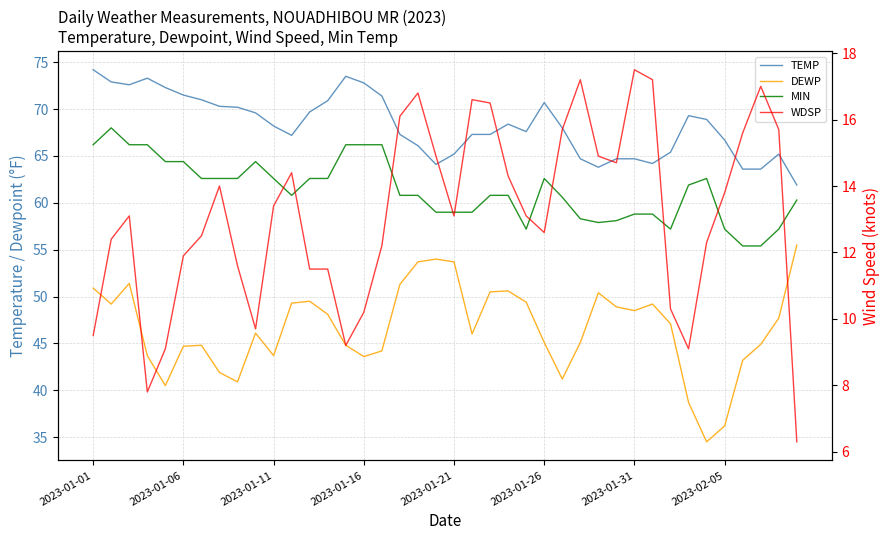

True or false: TEMP and DEWP cross at least once.

False